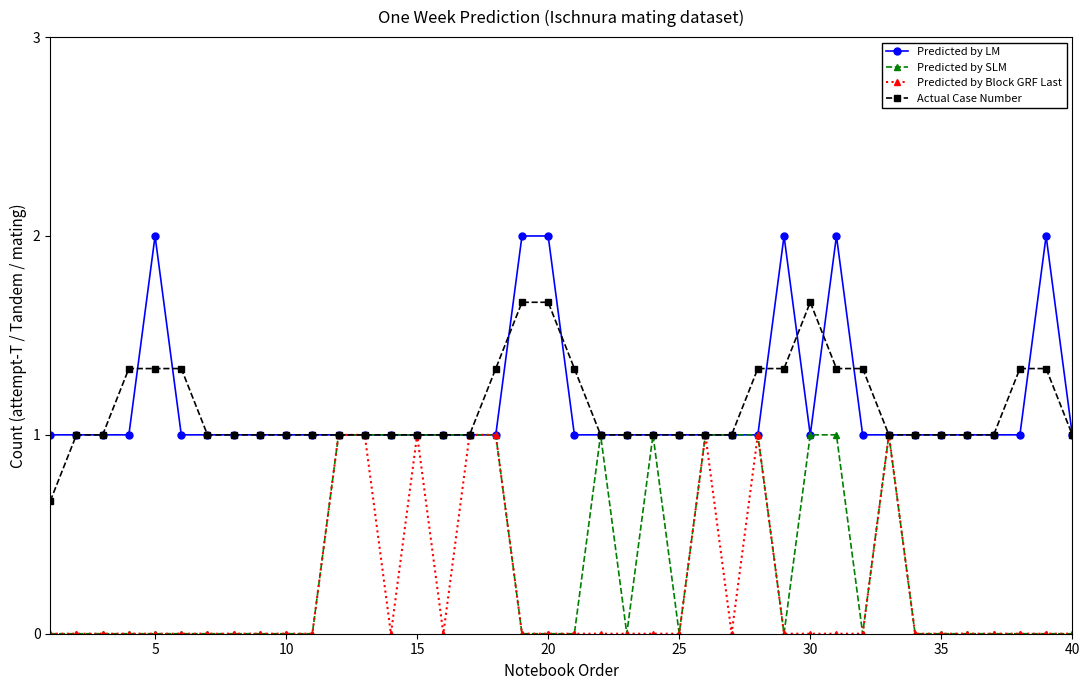

True or false: Predicted by LM has more than 0 points higher than both neighbors.

True